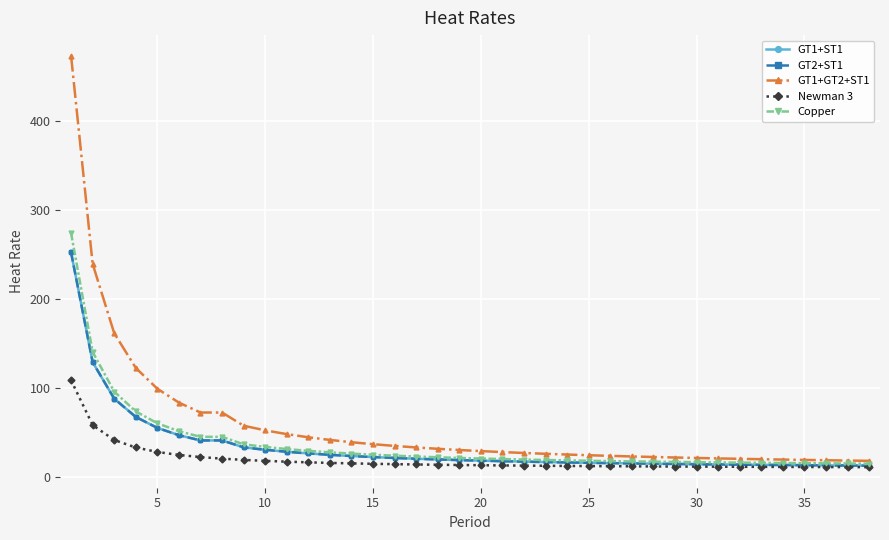

What is the minimum value for GT1+GT2+ST1?

18.0